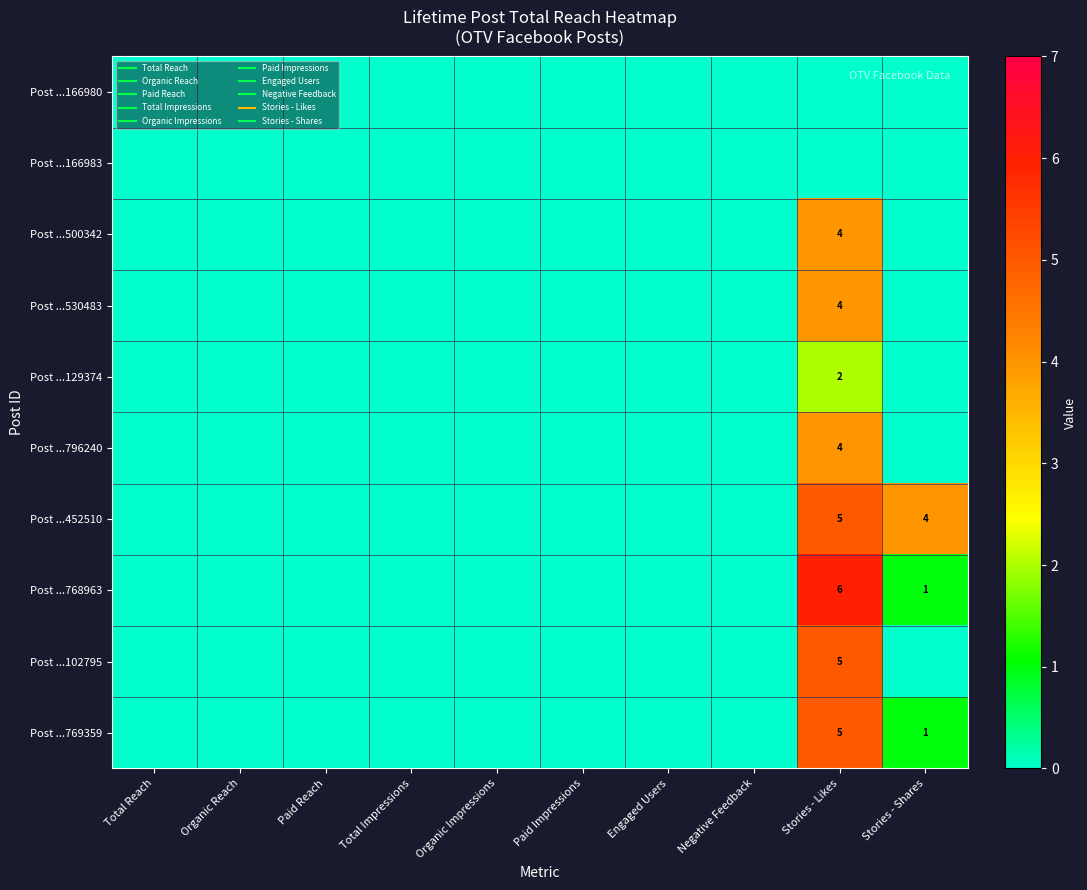

At which category does the chart reach its peak across all series?

Stories - Likes